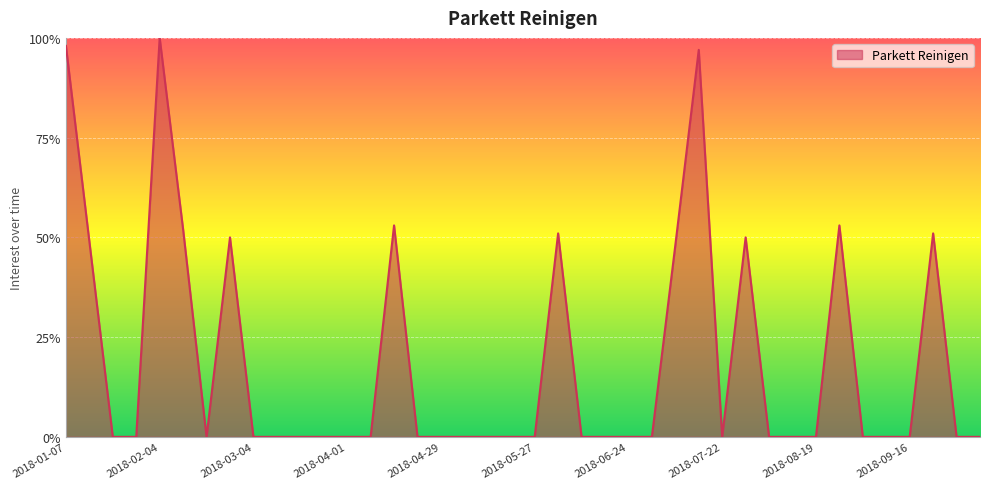

Reading right to left, transcribe all the data shown in this chart.

0	0	51	0	0	0	53	0	0	0	50	0	97	48	0	0	0	0	51	0	0	0	0	0	0	53	0	0	0	0	0	0	50	0	52	100	0	0	49	98